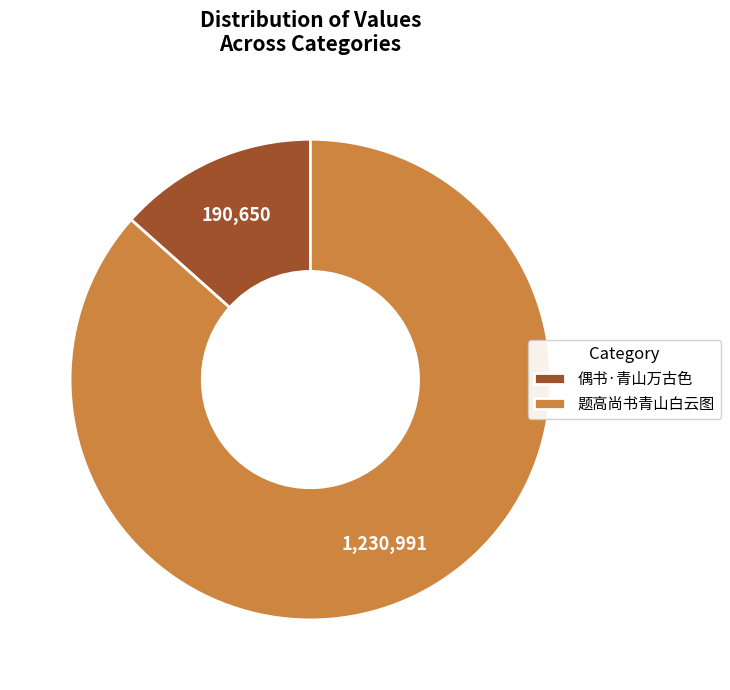

Does 偶书·青山万古色 represent more than half of the total?

No